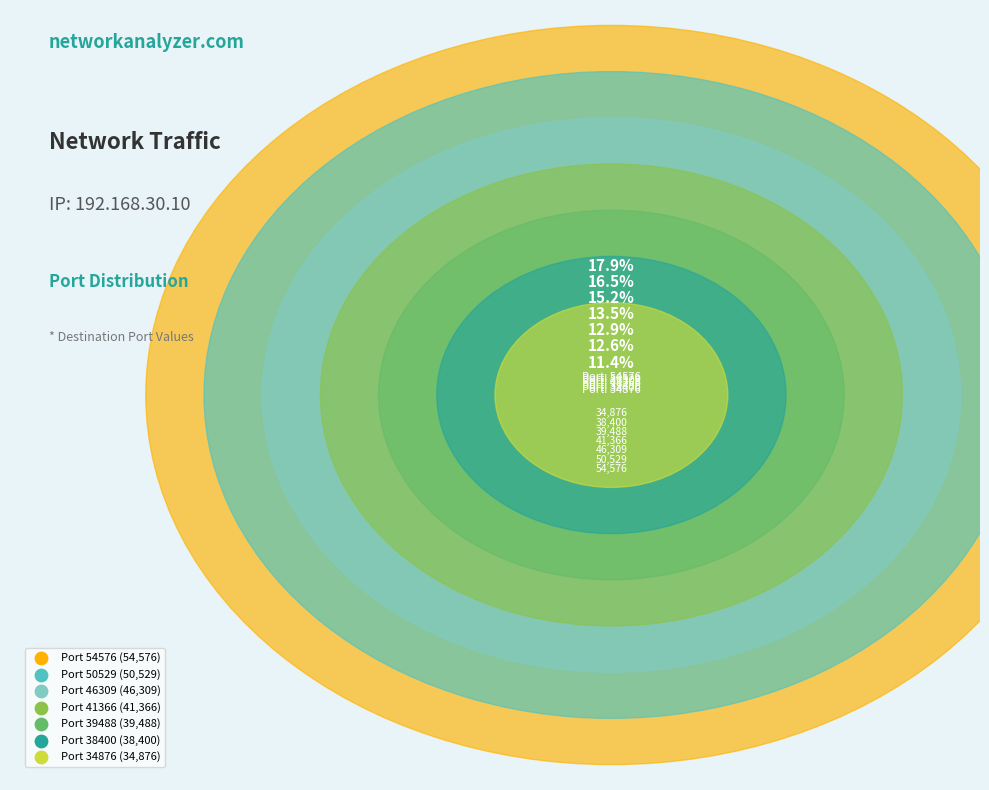

Which category has the smallest portion of the pie?

34876